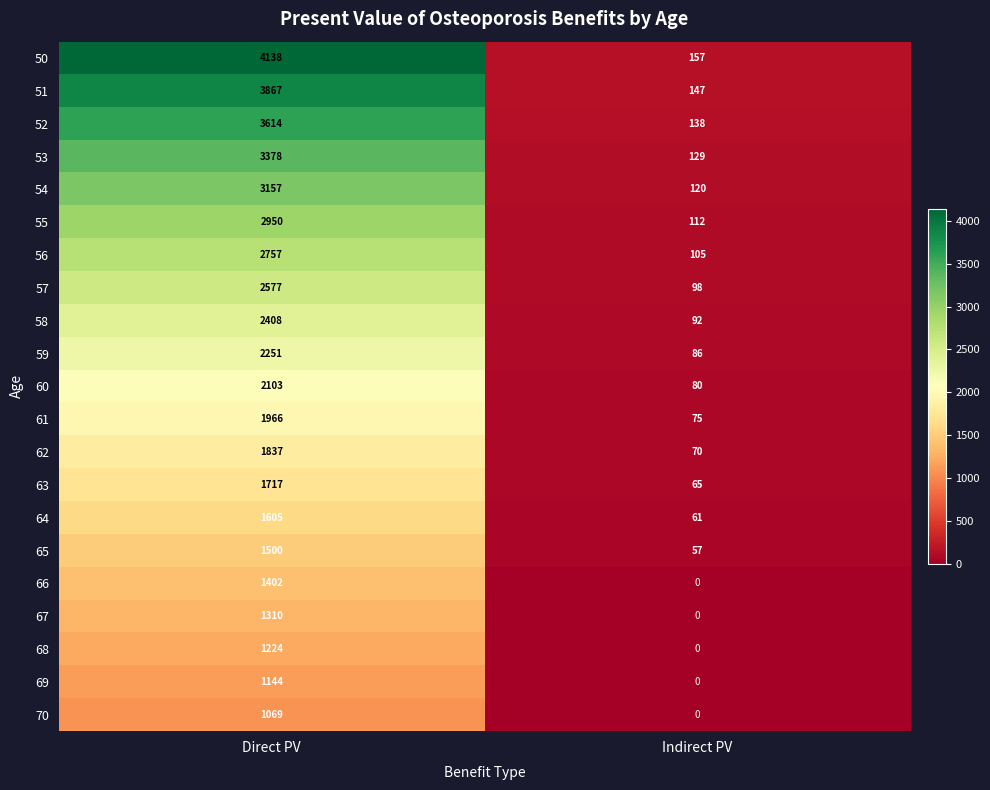

List the series in order of their peak value, highest first.

50, 51, 52, 53, 54, 55, 56, 57, 58, 59, 60, 61, 62, 63, 64, 65, 66, 67, 68, 69, 70